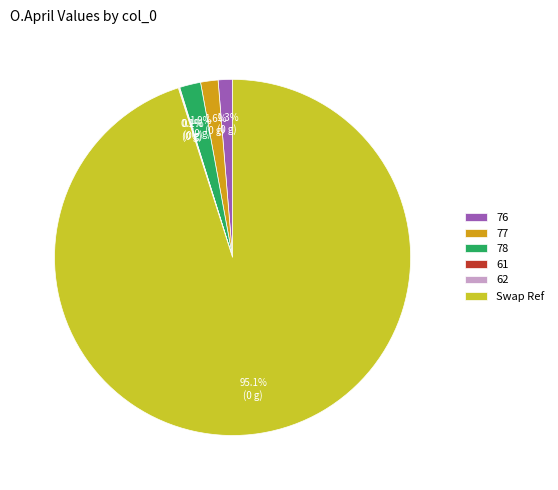

Which has a higher value, 76 or 78?

78